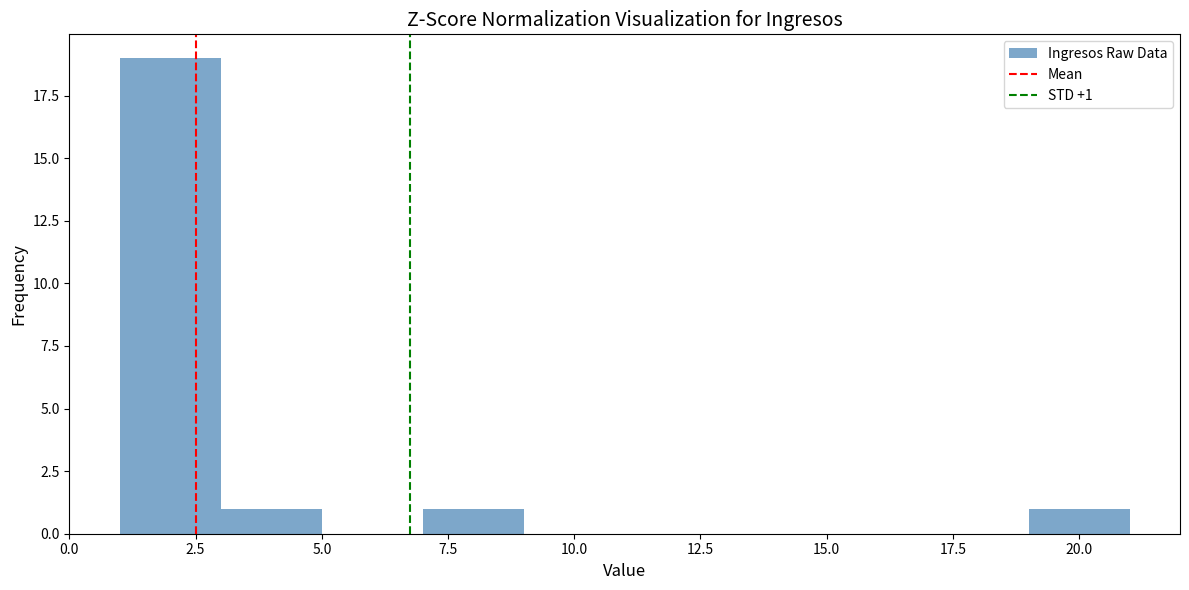

Over which range of the x-axis is the bar tallest?

1 to 3